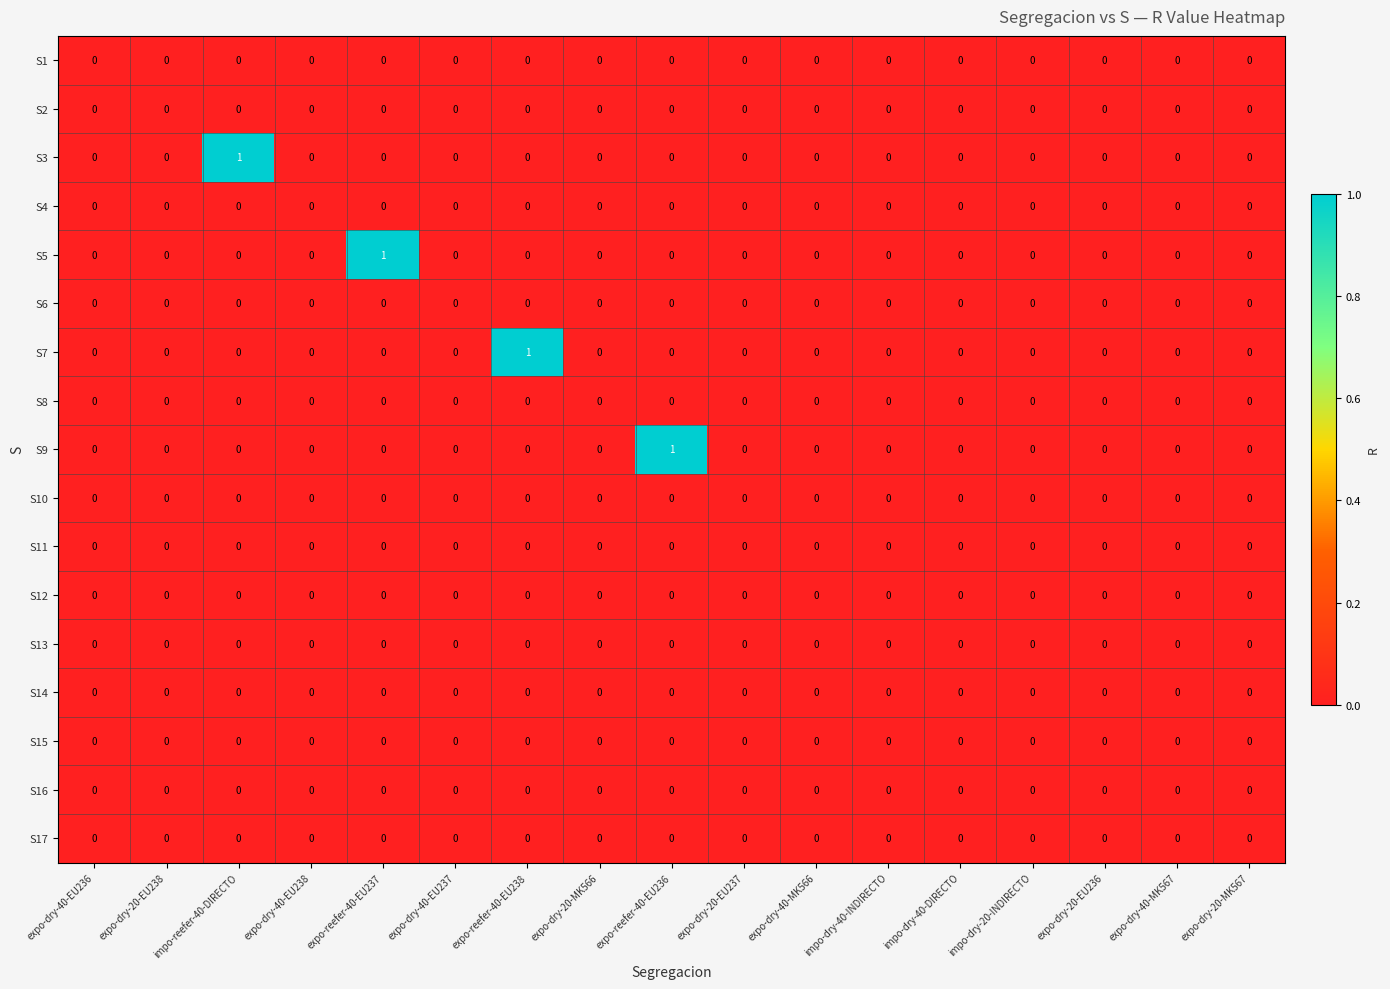

Between expo-reefer-40-EU238 and expo-dry-20-EU237, which series saw the biggest shift?

S7